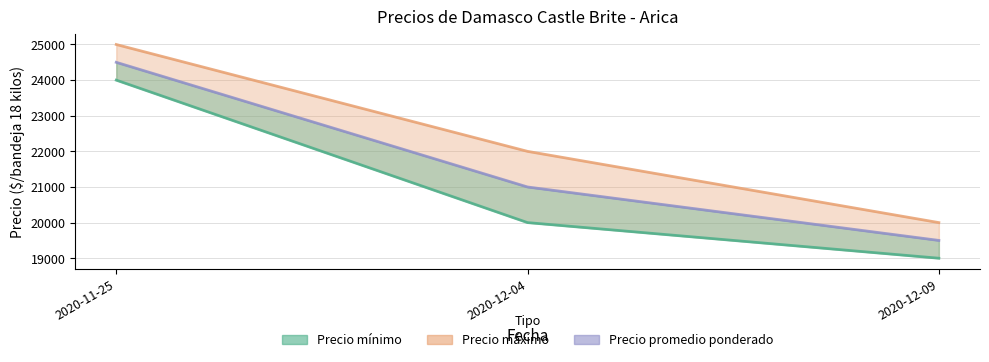

Where does the Precio promedio ponderado series first go above 21000?

2020-11-25